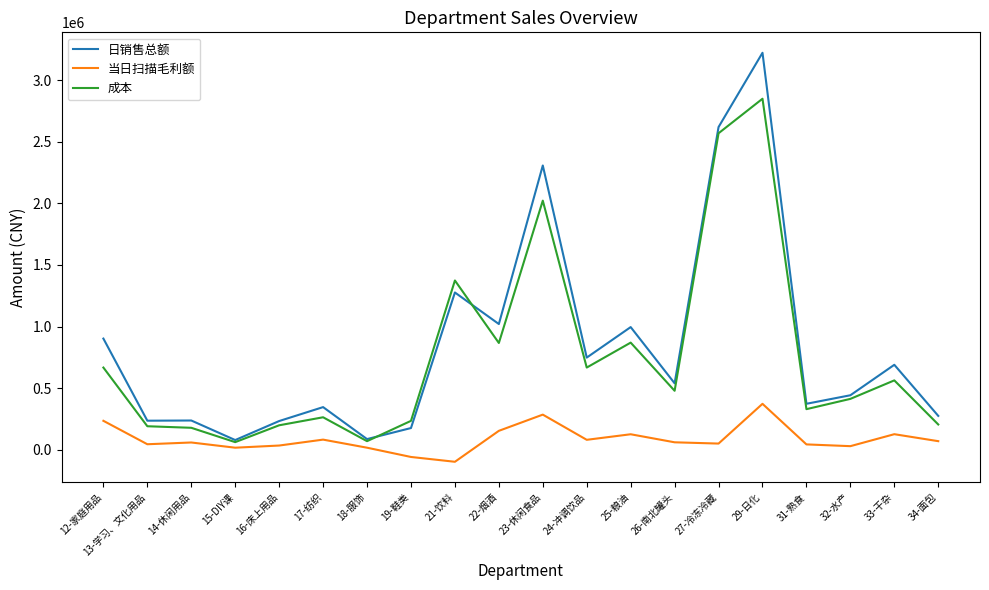

What position from the right is 31-熟食?

4